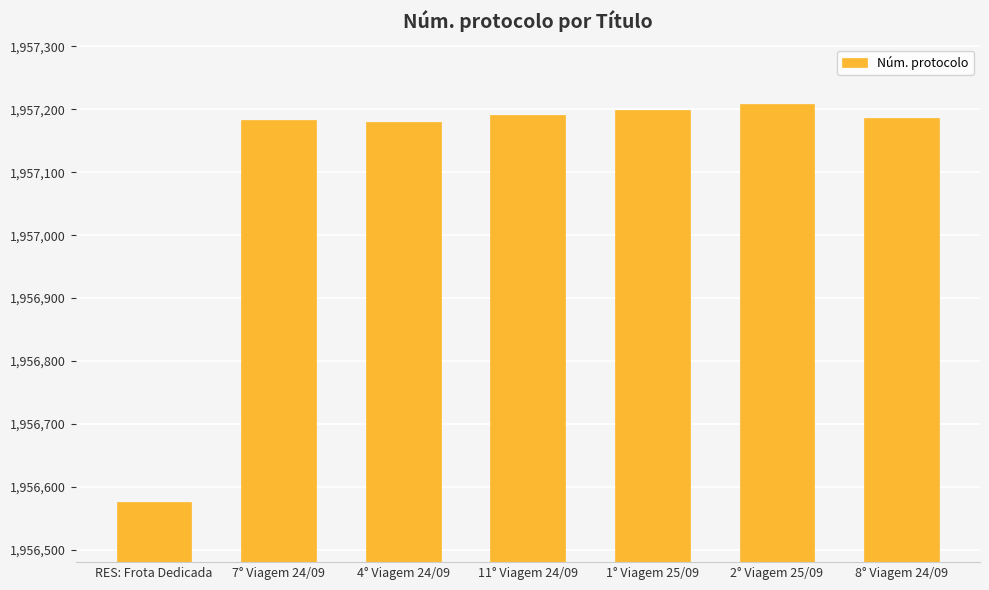

What is the smallest value displayed?

1956575